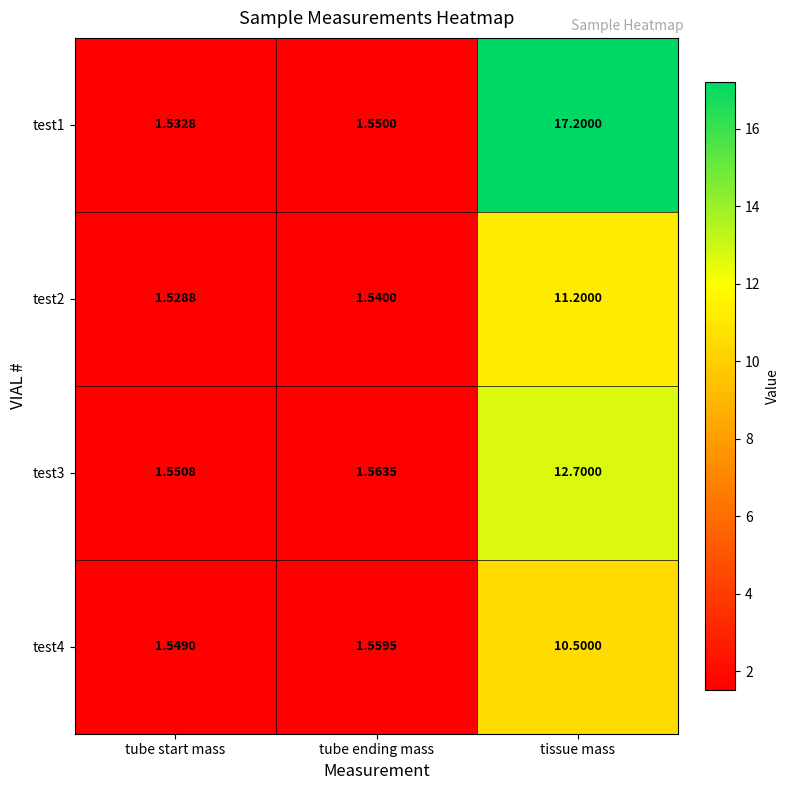

How many series are shown in this chart?

4